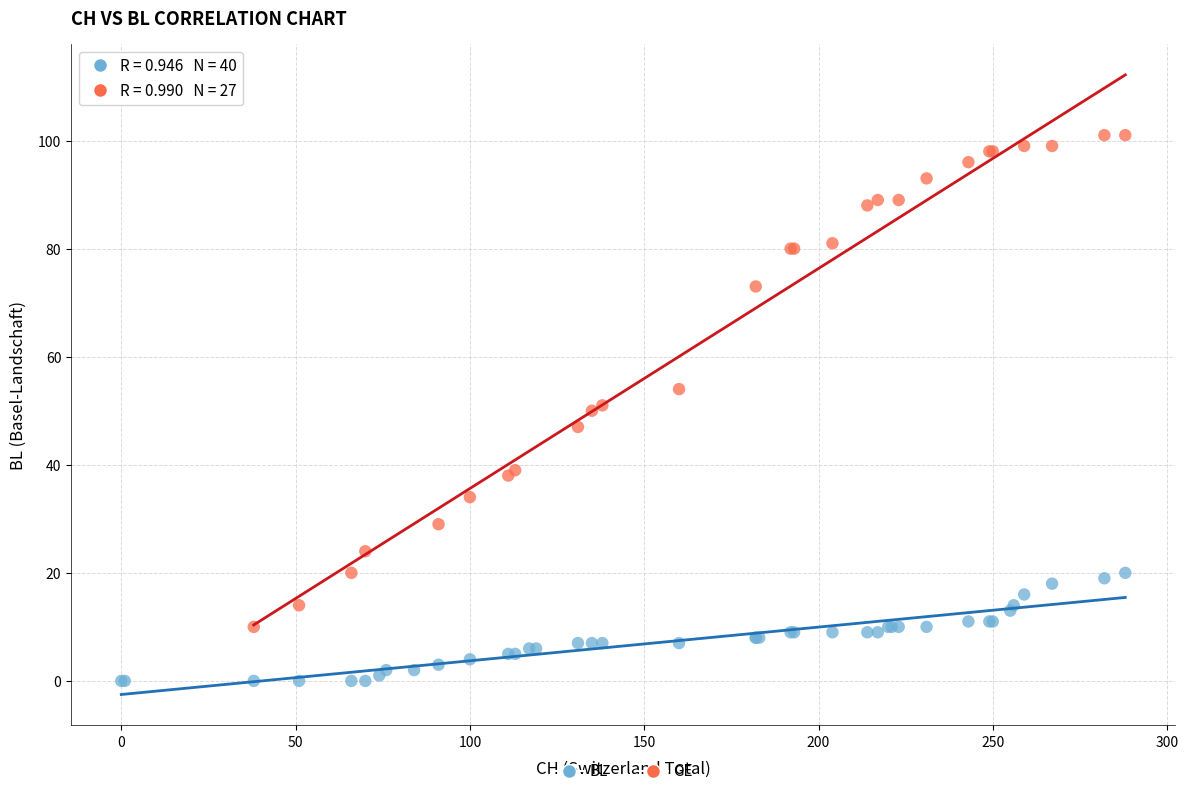

Which series contains the lowest Y value?

BL